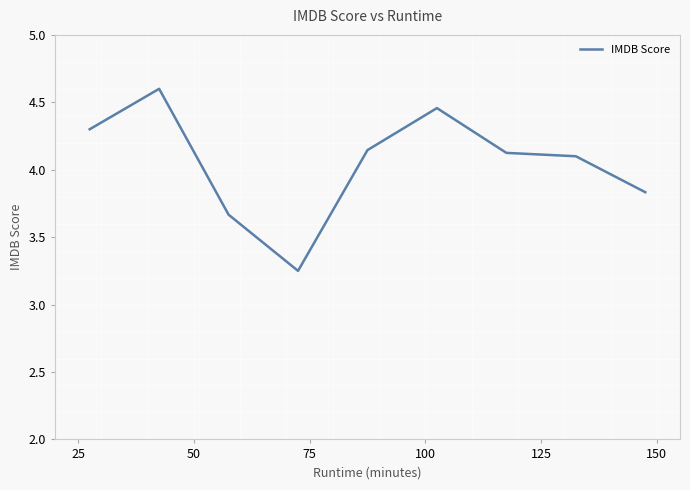

How many lines are shown in the chart?

1